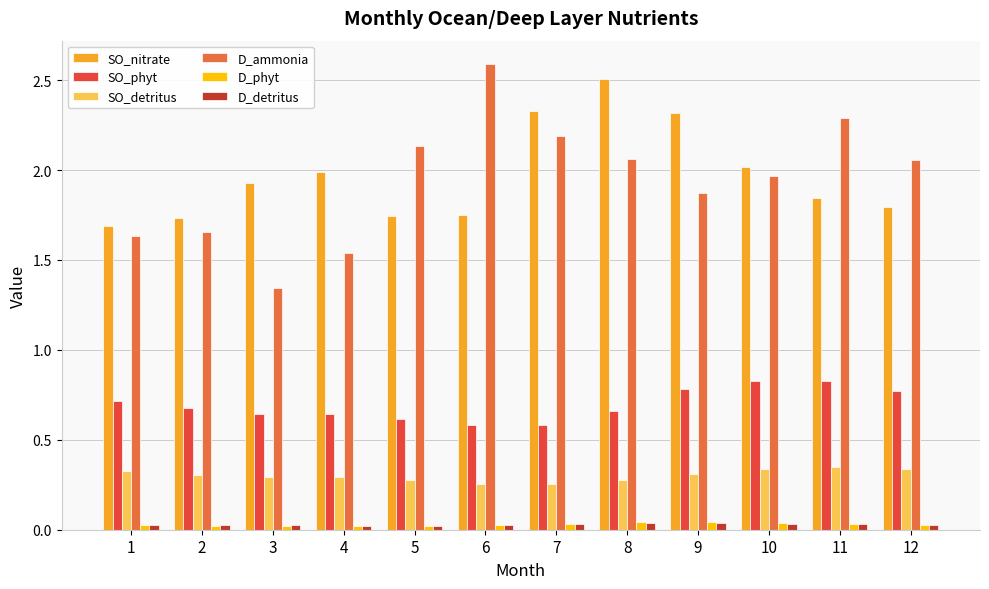

True or false: D_ammonia has a value of 3.9 at 6.

False